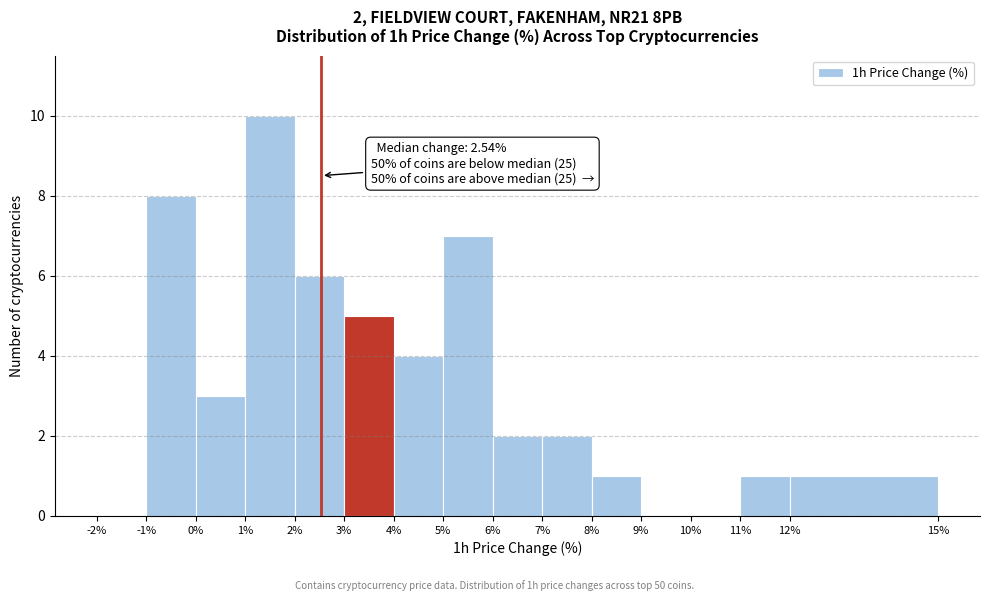

Over which range of the x-axis is the bar tallest?

1% to 2%